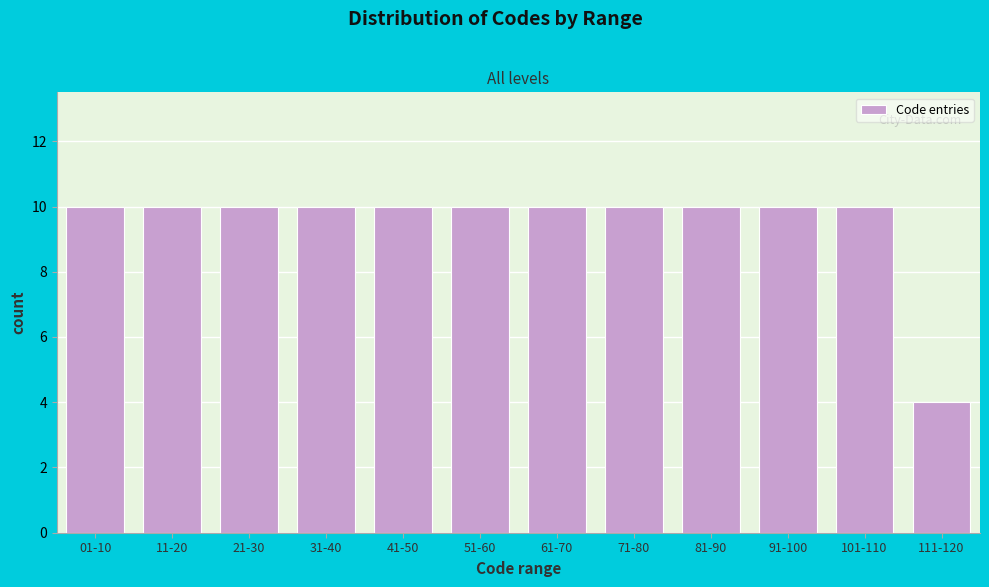

Reading left to right, list all the values displayed in this chart.

01-10=10	11-20=10	21-30=10	31-40=10	41-50=10	51-60=10	61-70=10	71-80=10	81-90=10	91-100=10	101-110=10	111-120=4